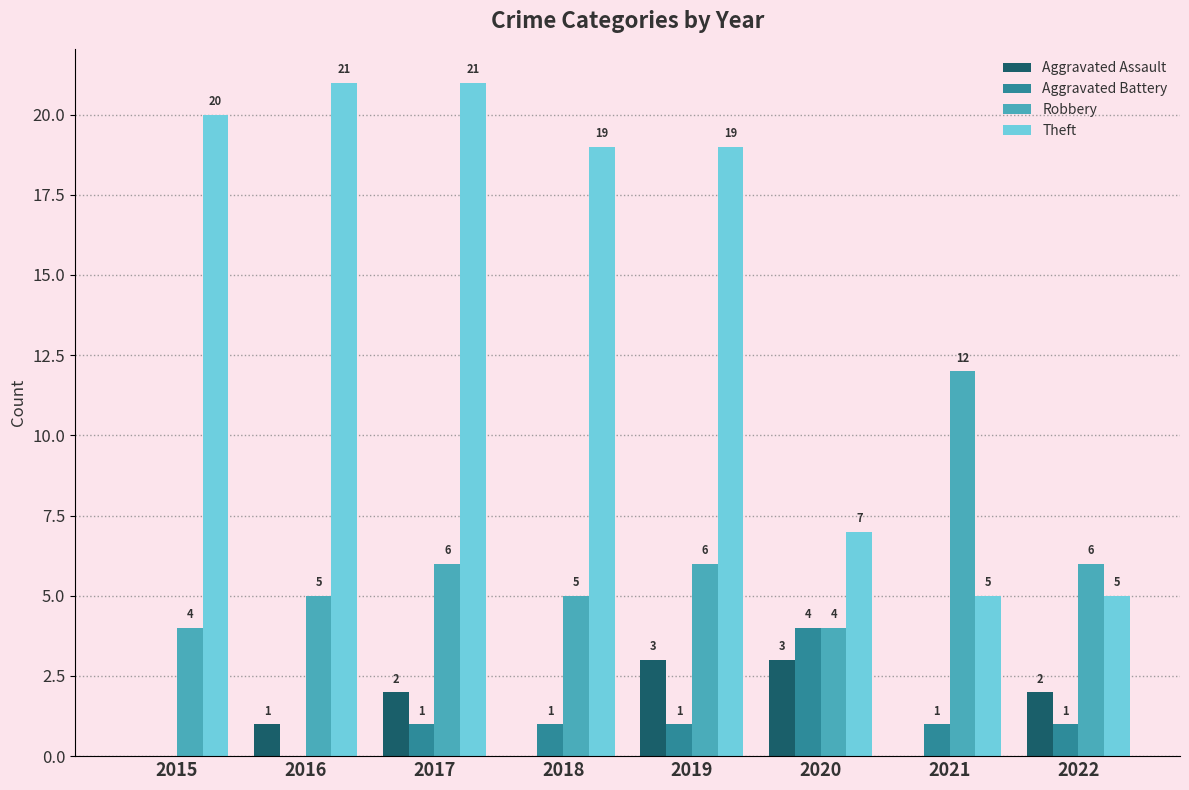

Is the value of Aggravated Battery at 2021 greater than the value of Aggravated Assault at 2021?

Yes